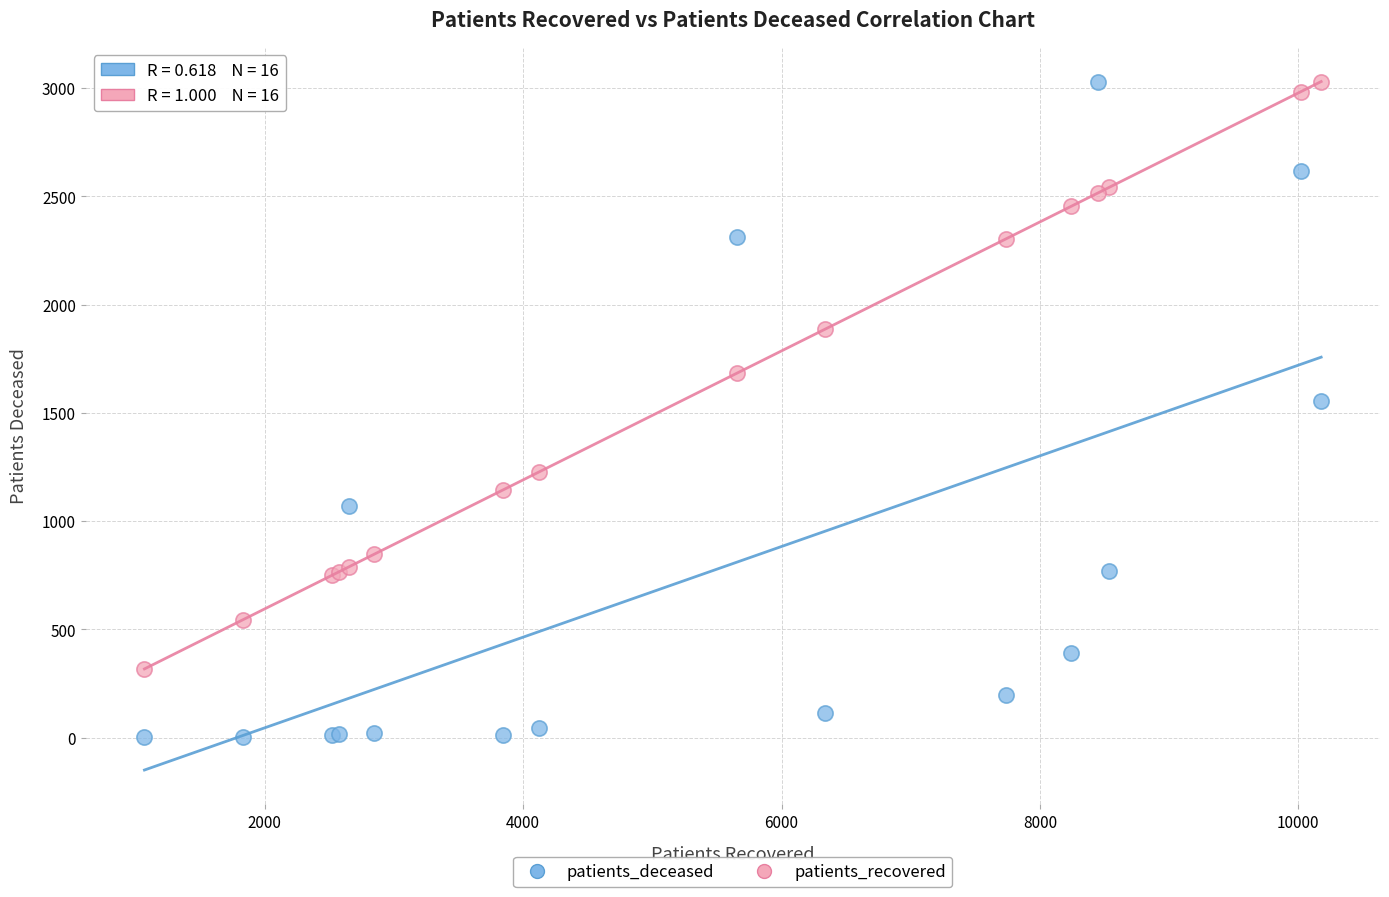

Across all series, what Y value is closest to 1516?

1554.0